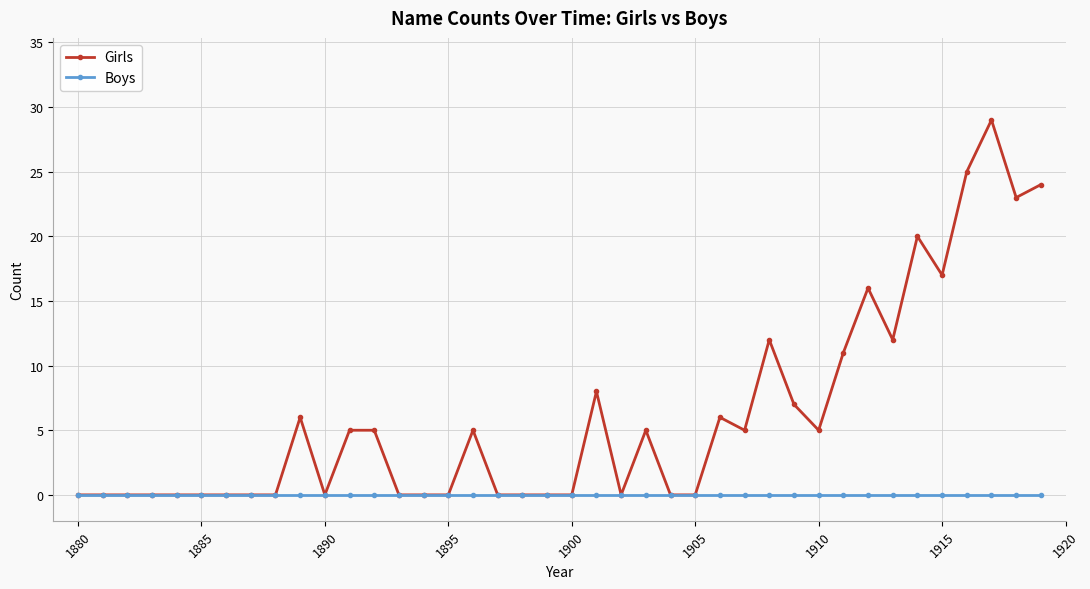

Which series has the largest range (max minus min)?

Girls